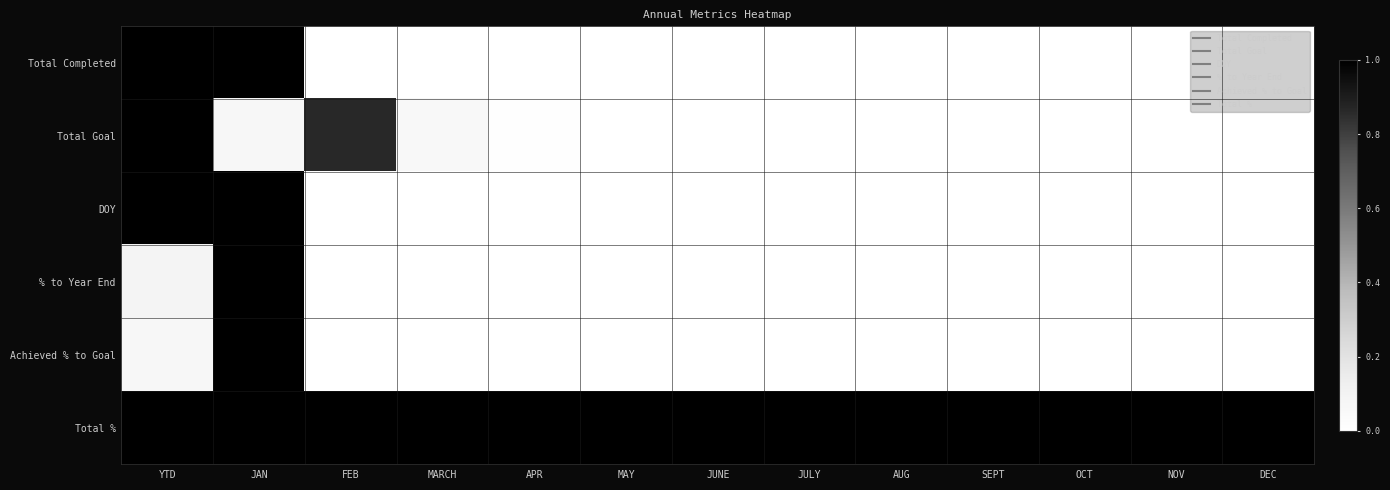

At which category does the chart reach its minimum across all series?

FEB